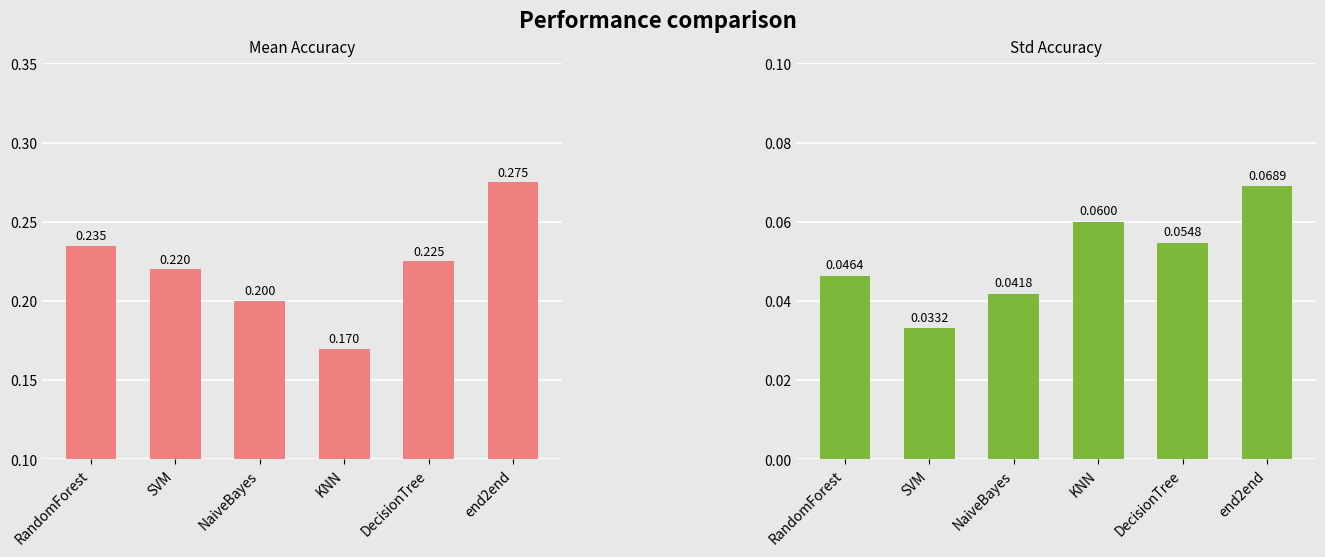

What is the total value across all series at RandomForest?

0.3